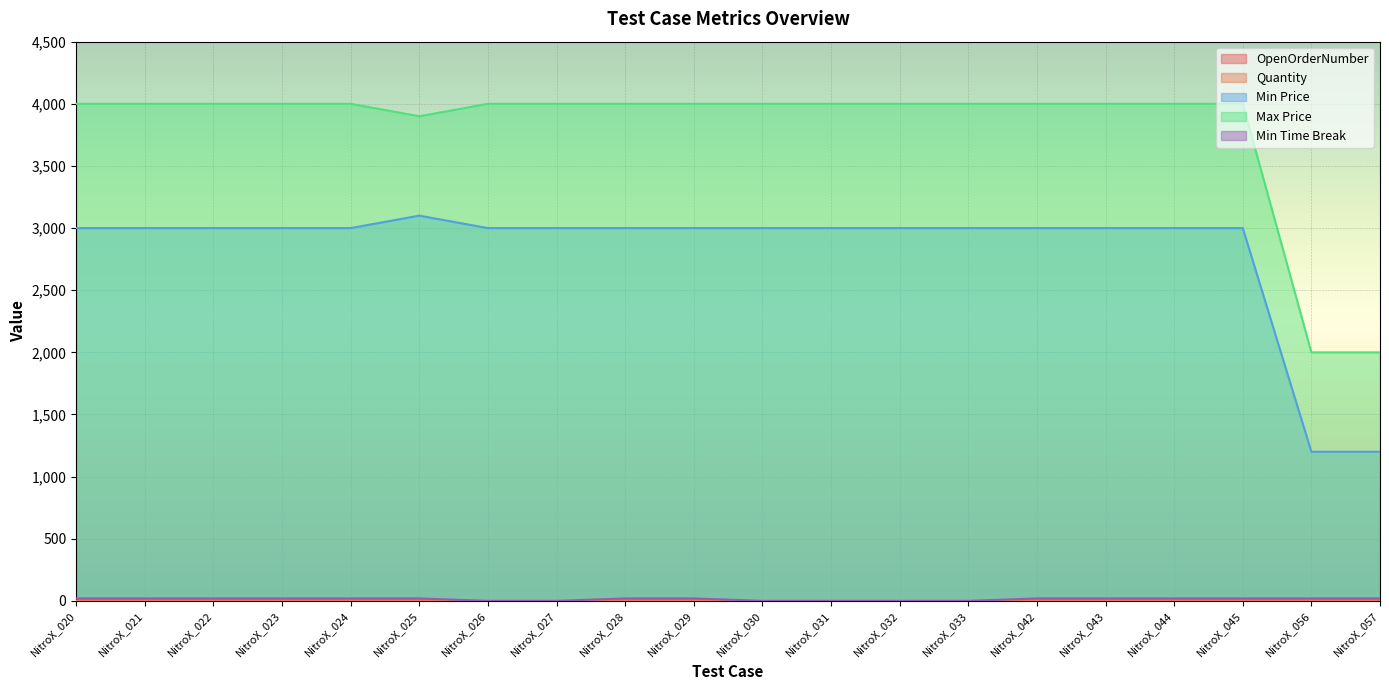

Between NitroX_020 and NitroX_027, which series saw the biggest shift?

Min Time Break